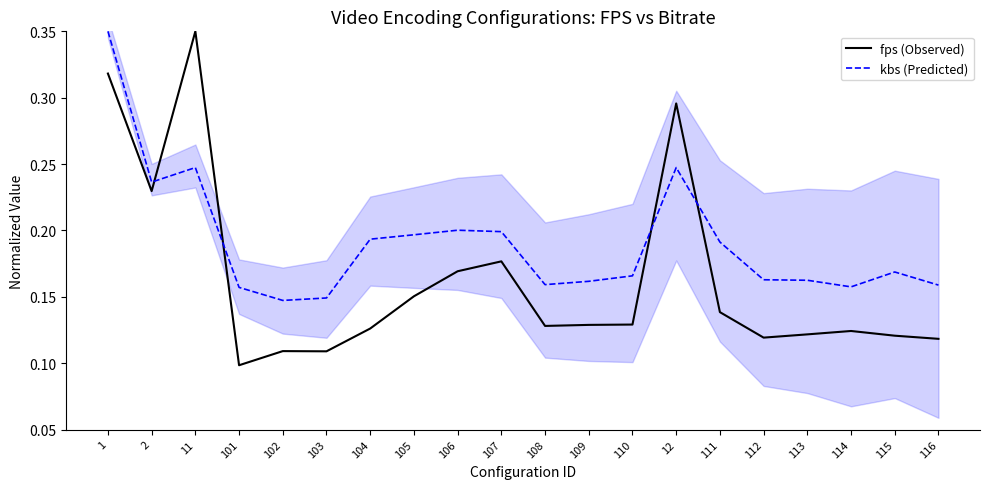

The kbs (Predicted) series shows 0.1 at 103. True or false?

False